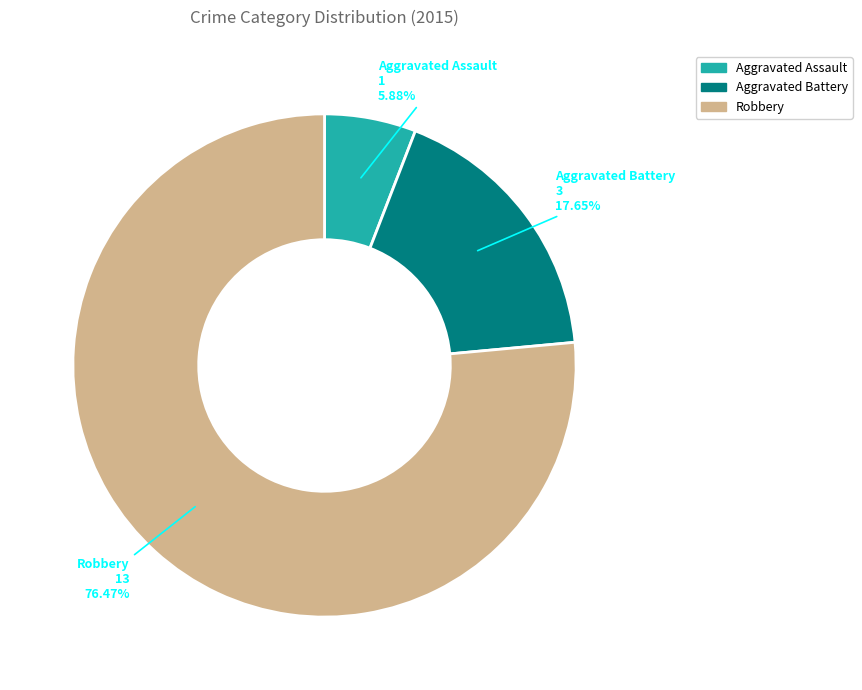

To the nearest percent, what is the average slice percentage?

33%